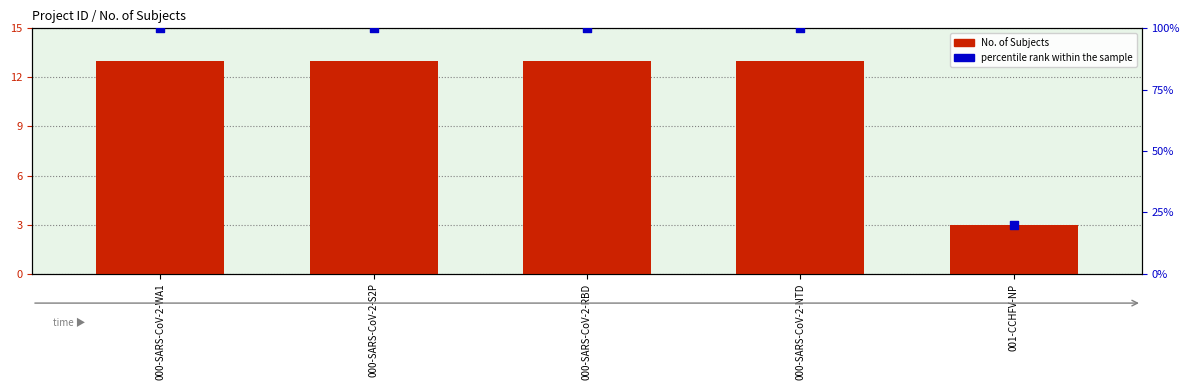

What is the total value across all series at 000-SARS-CoV-2-RBD?

113